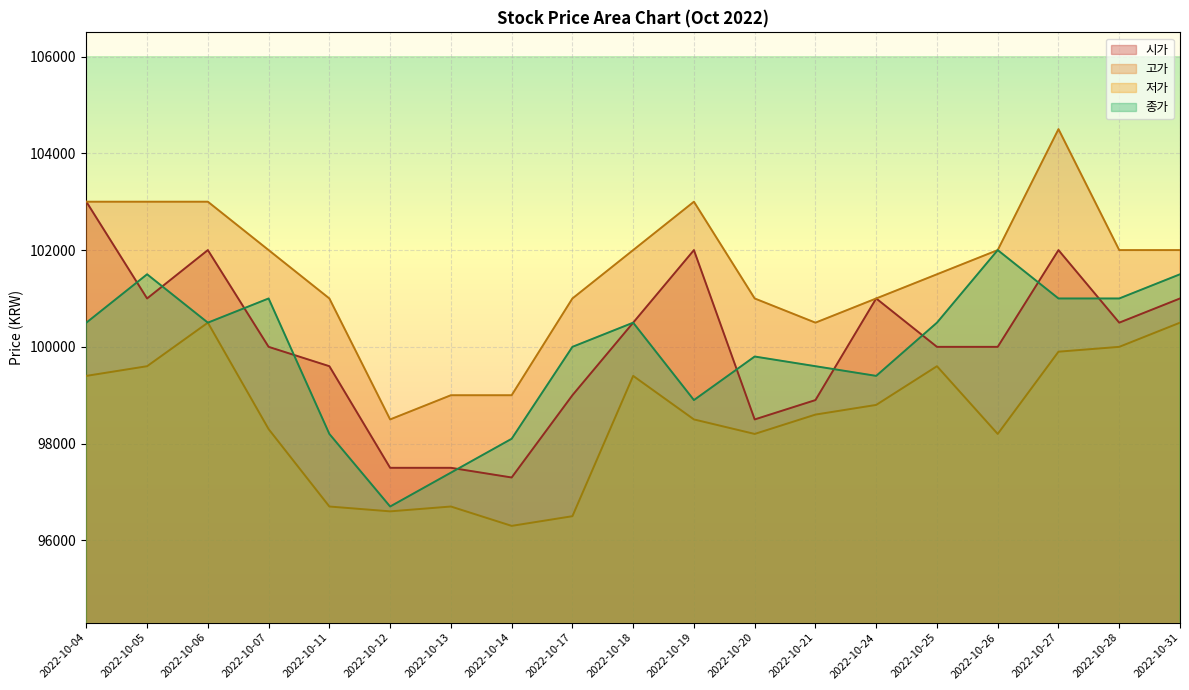

Which category has the lowest value across all series?

2022-10-14